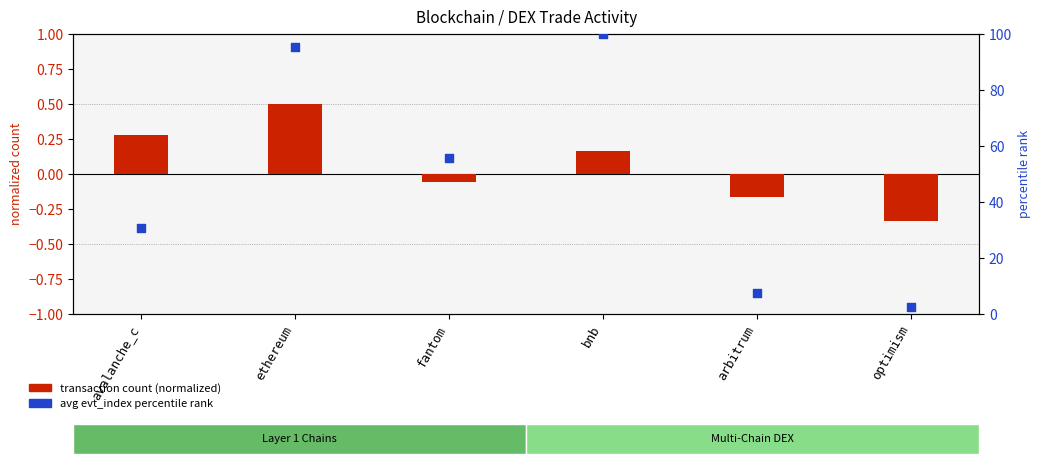

Is the value of transaction count (normalized) at bnb greater than the value of avg evt_index percentile at fantom?

No